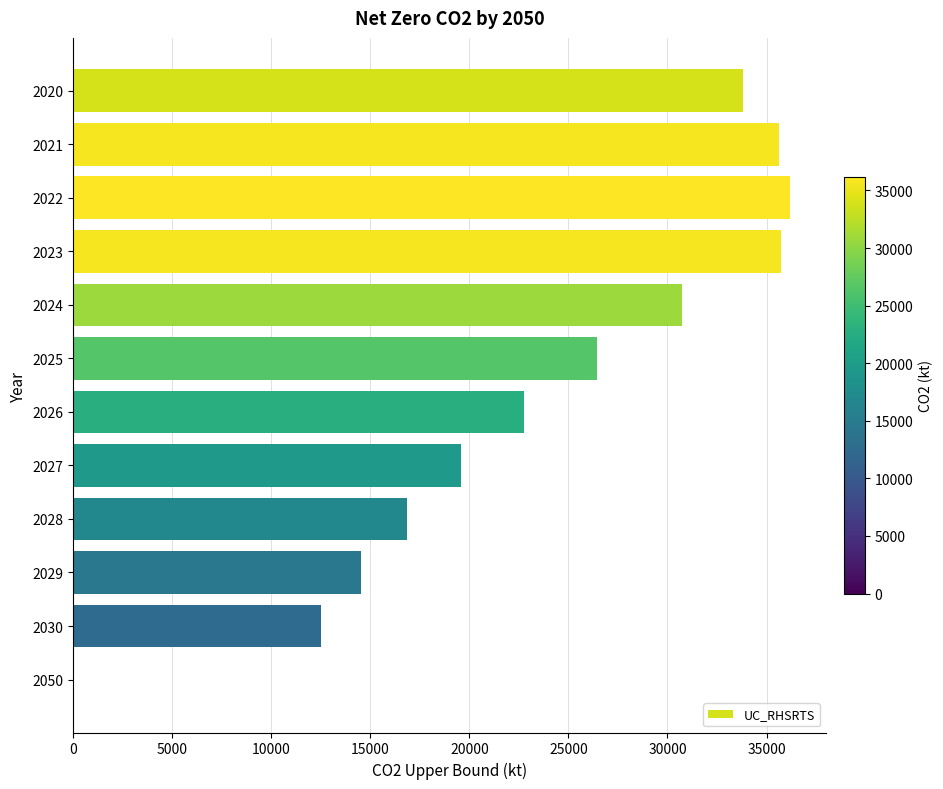

At which label is the value closest to 18093?

2028